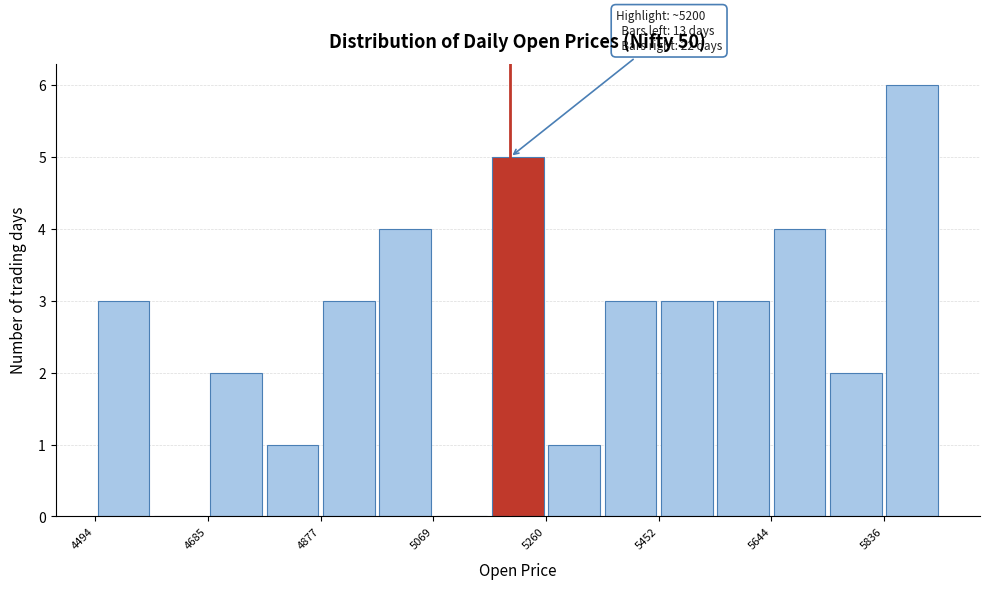

Which range on the x-axis has the tallest bar?

5840 to 5940